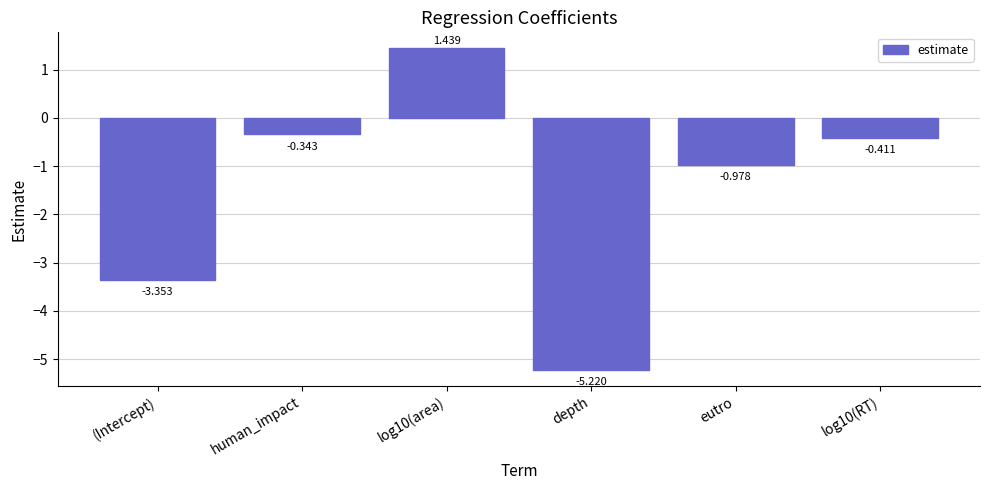

Between (Intercept) and log10(area), which is larger?

log10(area)